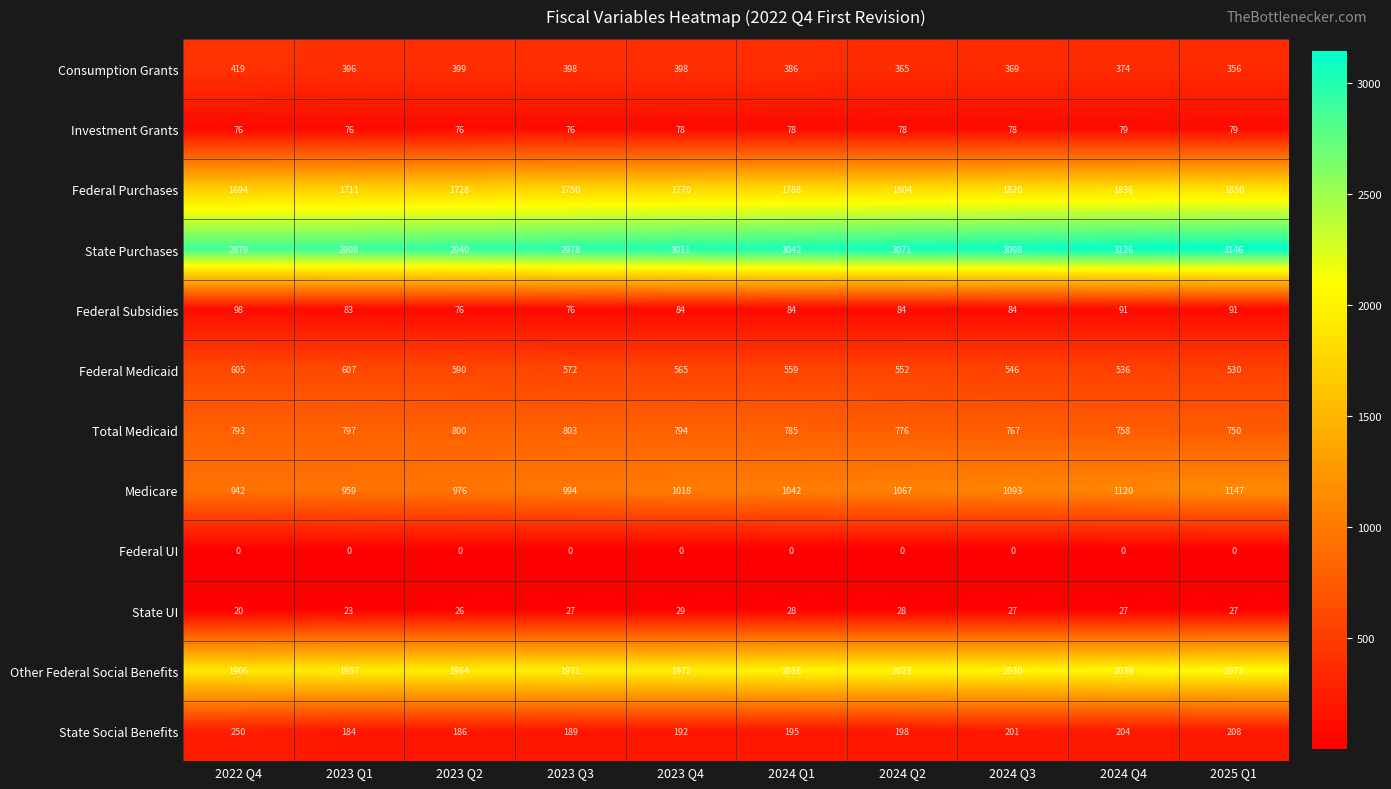

What is the greatest value displayed?

3146